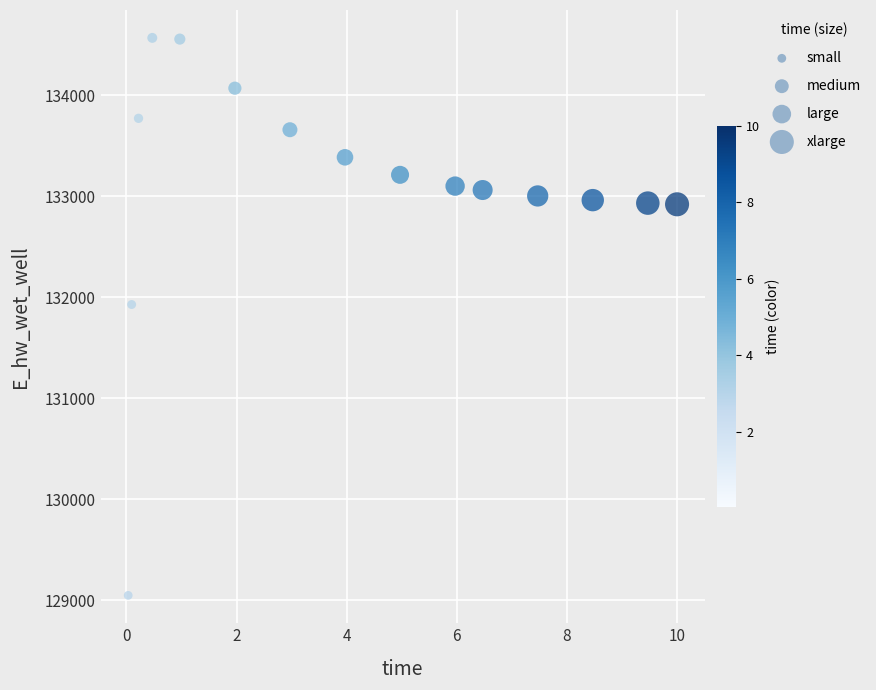

What Y value in the scatter plot is closest to 131806?

131926.4